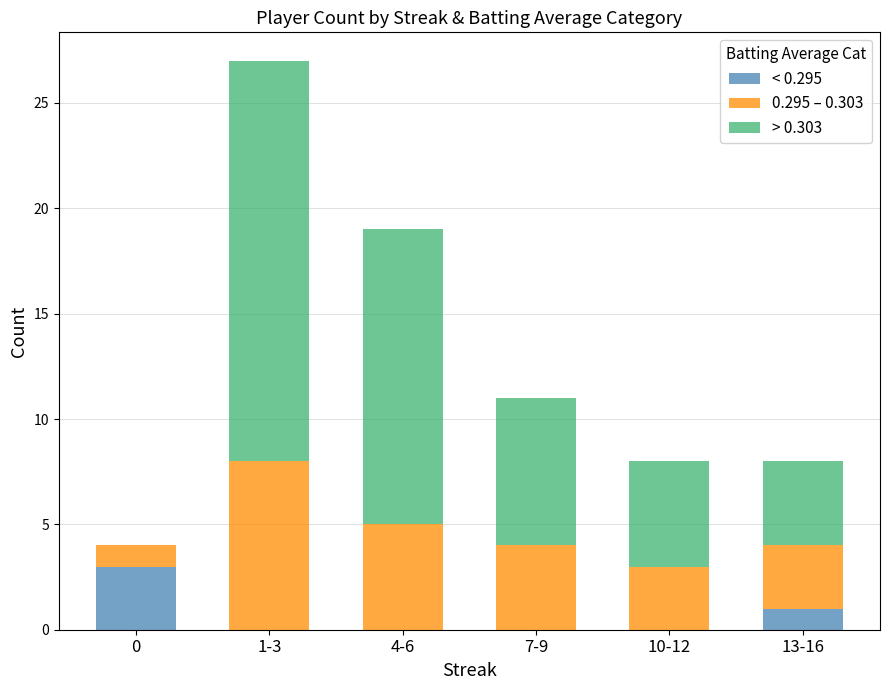

Does the chart contain stacked bars?

Yes